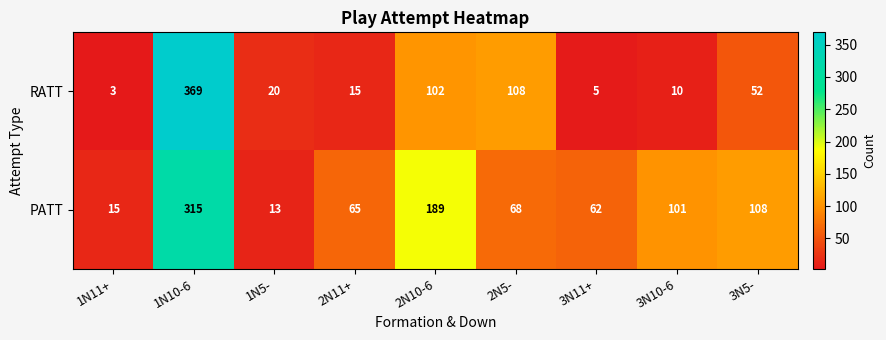

What is the sum of all PATT values?

936